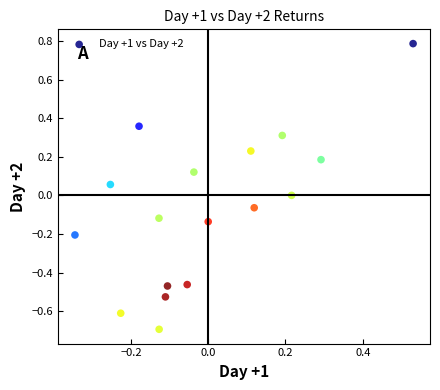

What is the range of X values (max minus min)?

0.9